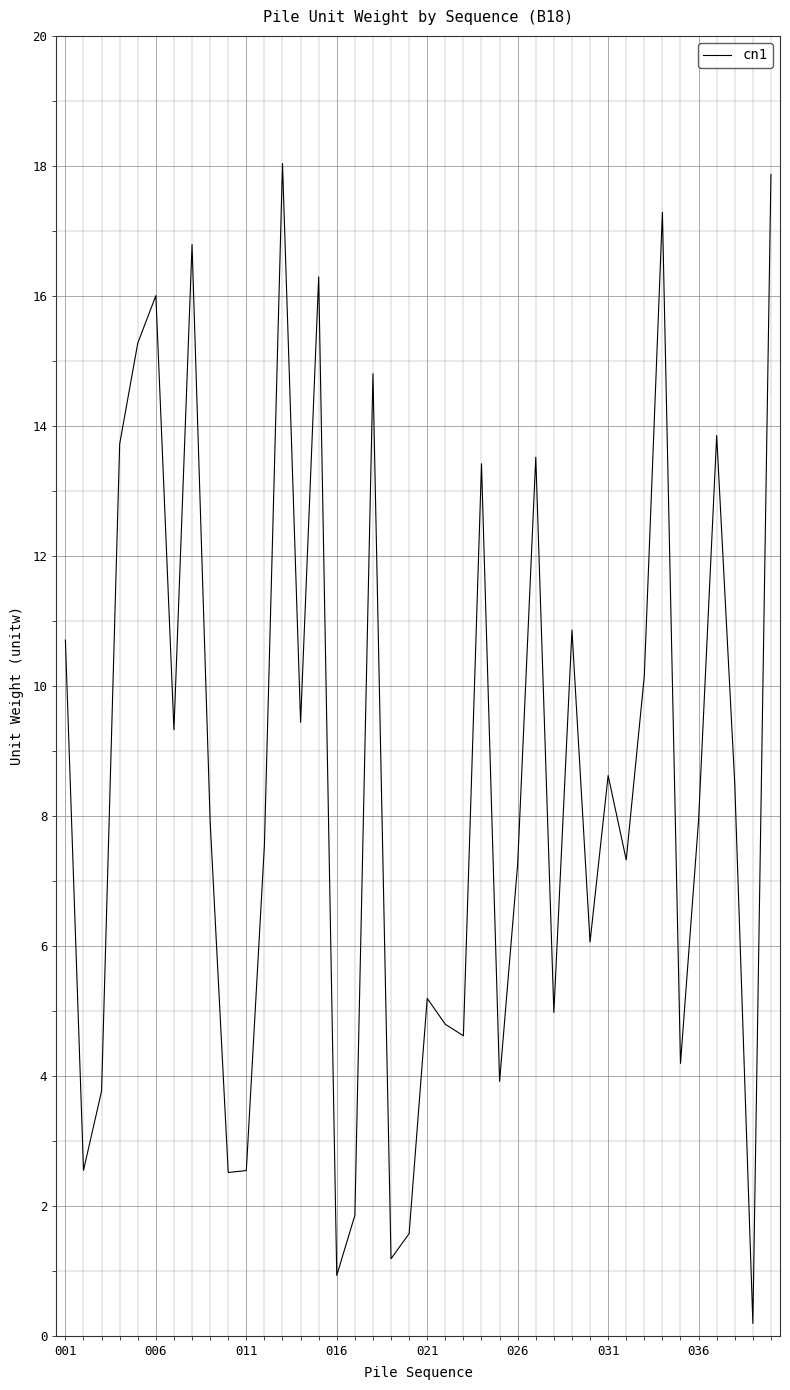

What is the maximum value shown in the chart?

18.0